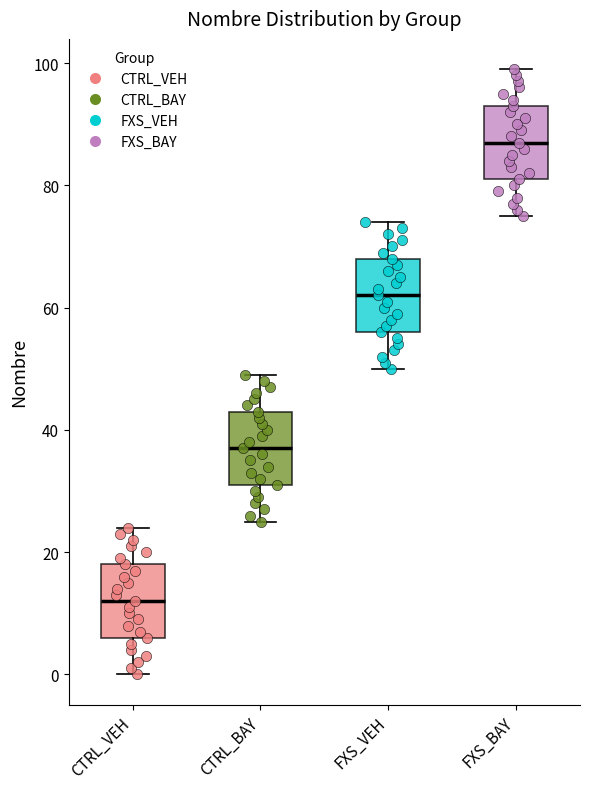

Reading left to right, transcribe this box plot: for each box, give where its median line is, the range the box spans, and where its two whiskers end, as read against the y-axis. The values are not printed on the chart, so give them approximately, as read against the axis.

CTRL_VEH: median 12, box 6 to 18, whiskers 0 to 24
CTRL_BAY: median 38, box 32 to 44, whiskers 26 to 50
FXS_VEH: median 62, box 56 to 68, whiskers 50 to 74
FXS_BAY: median 88, box 82 to 94, whiskers 76 to 100